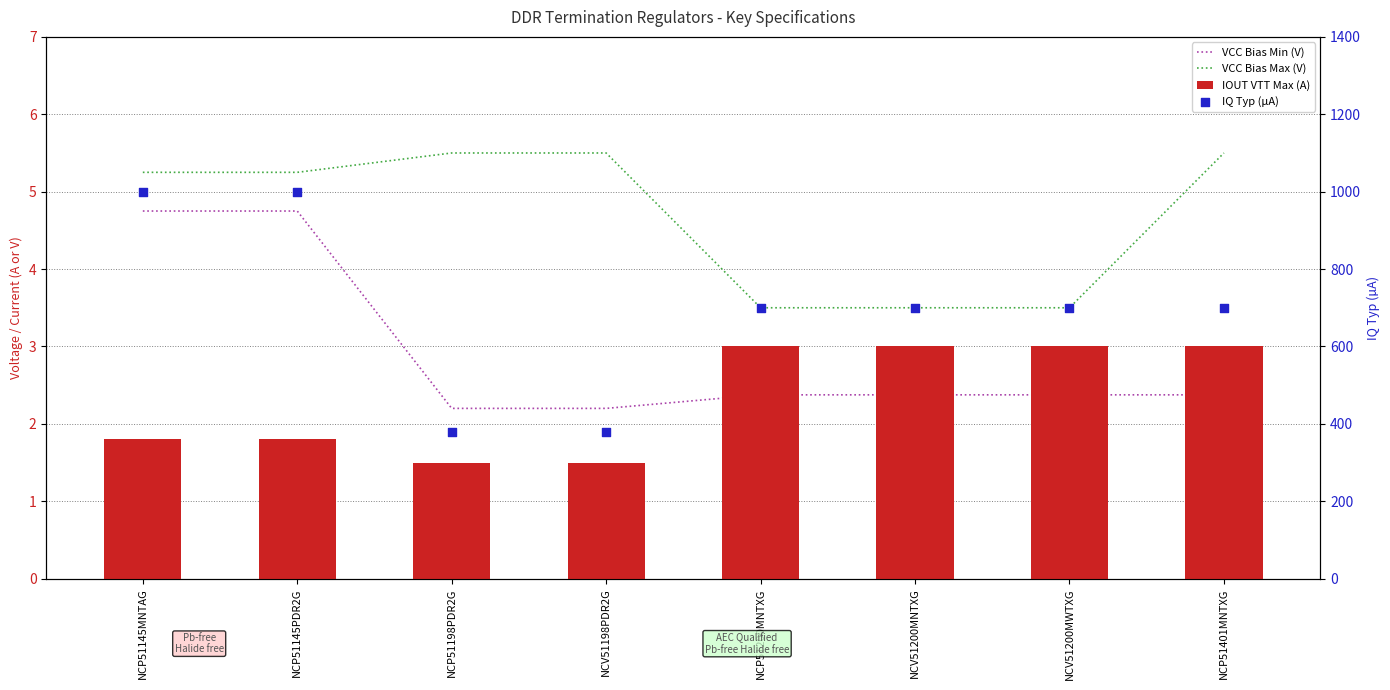

Which series has the widest spread of Y values?

IQ Typ (µA)